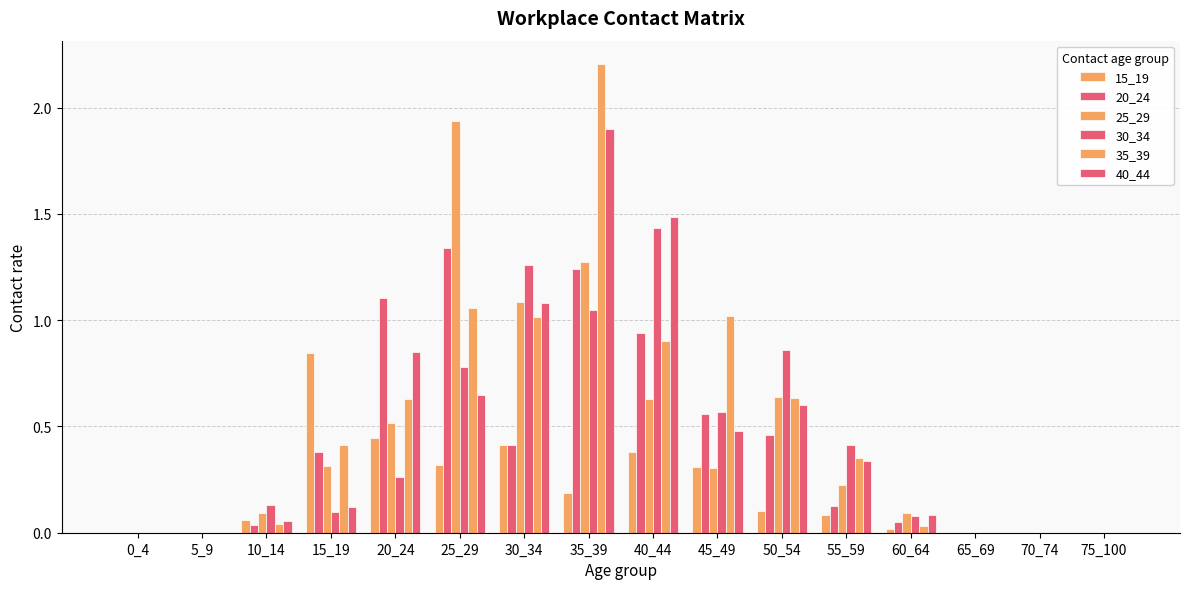

What is the sum of all 35_39 values?

8.3